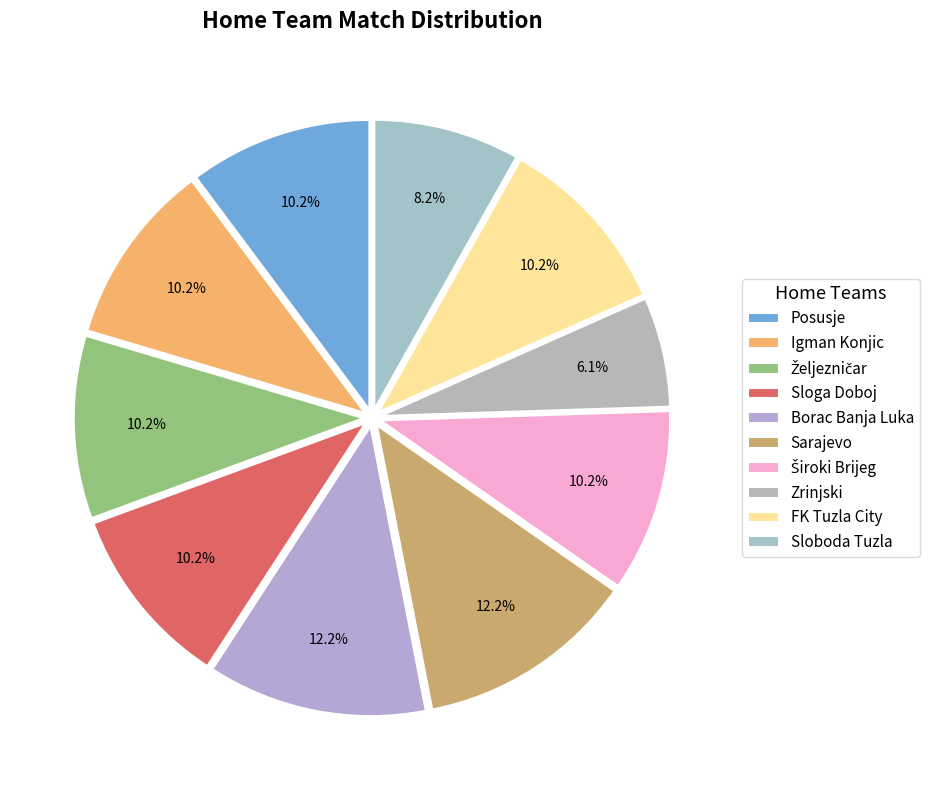

What is the smallest slice in the pie chart?

Zrinjski